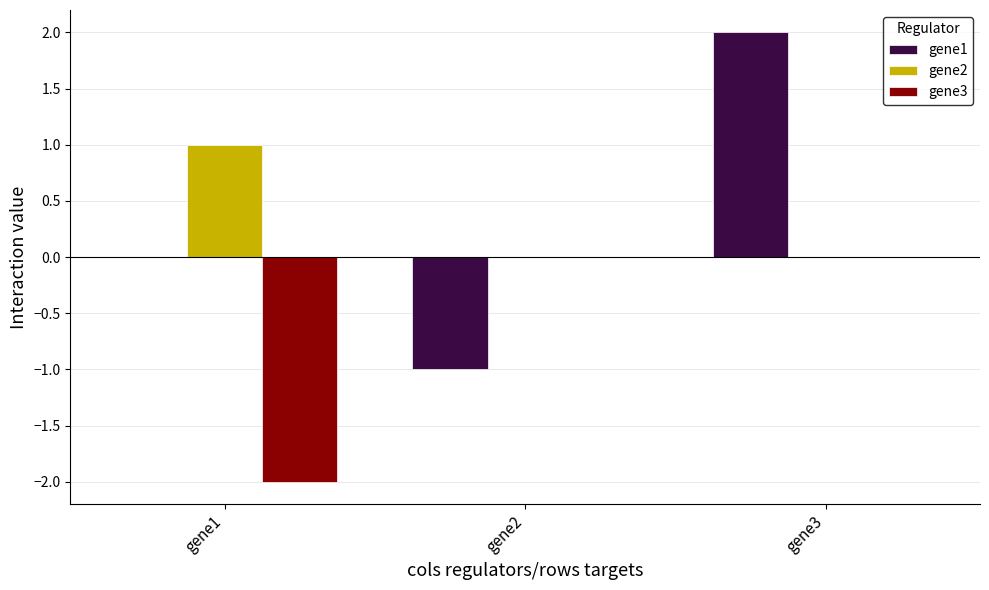

What is the total value across all series at gene3?

2